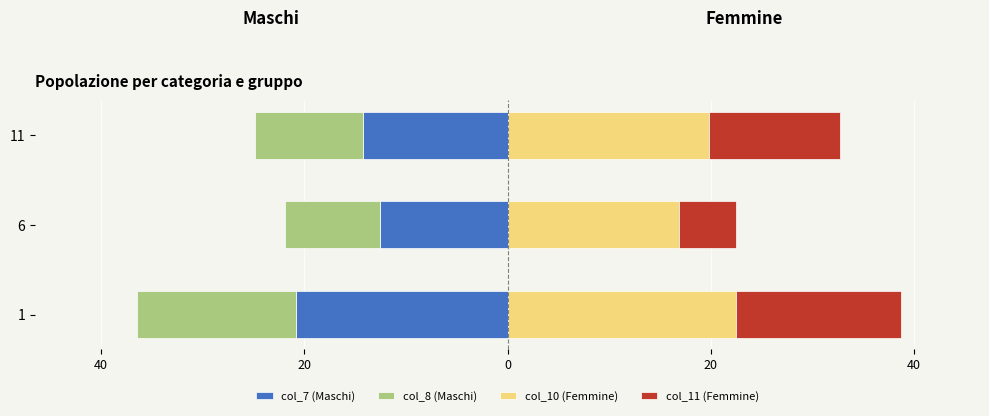

What is the difference between the maximum and minimum values in the col_10 (Femmine) series?

5.6